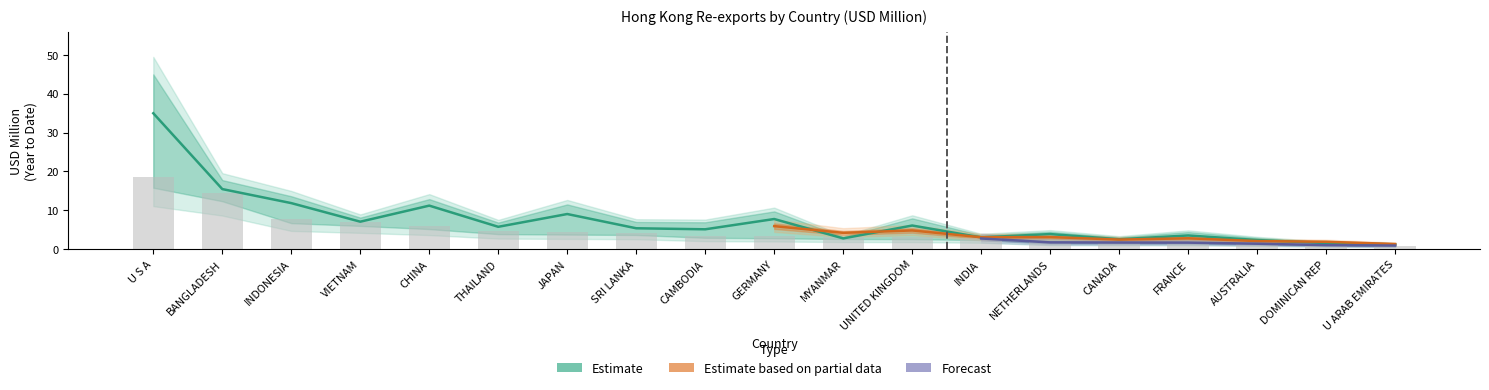

What is the label of the 13th bar from the left?

INDIA